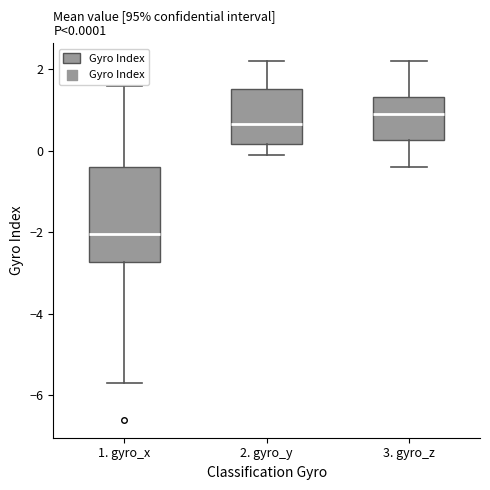

Which box's median line is the highest?

3. gyro_z